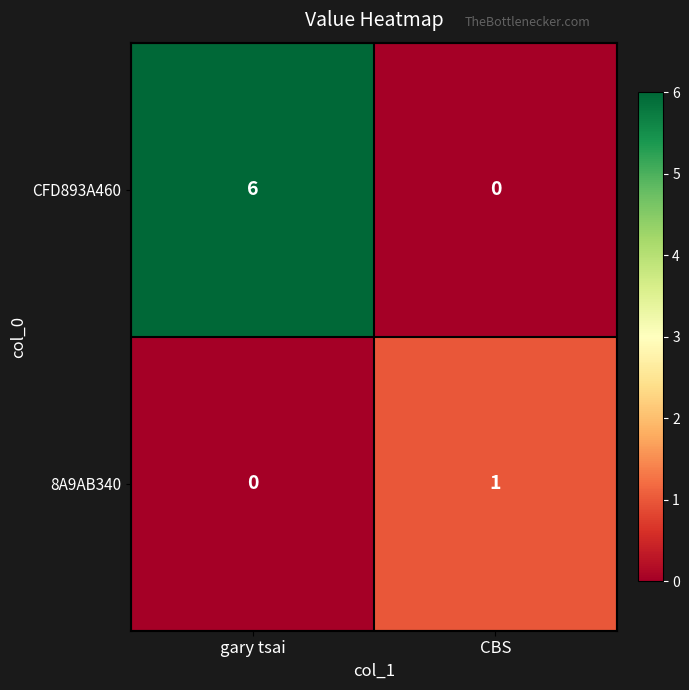

What is the maximum value shown in the chart?

6